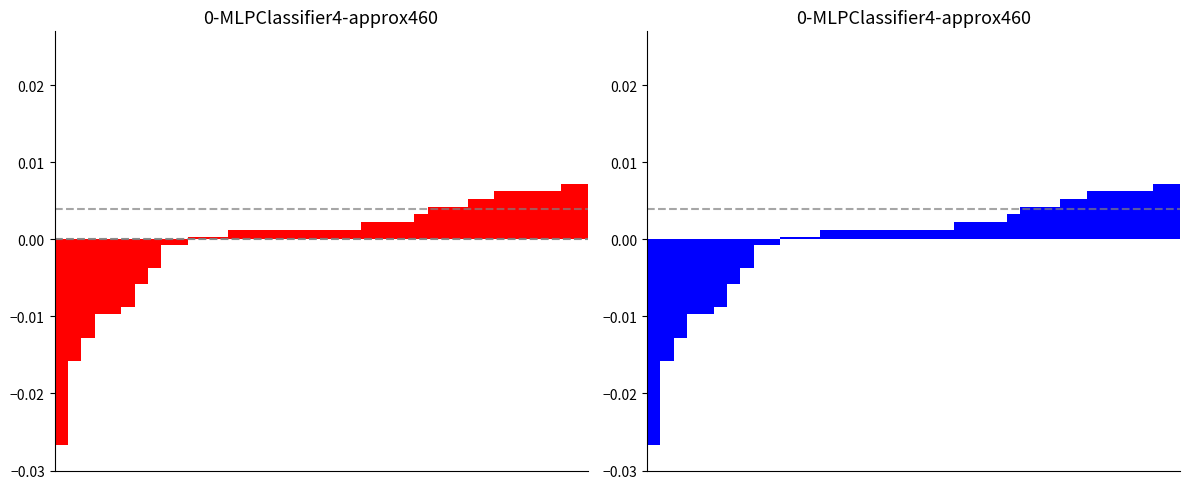

Which has a higher value, 0 or 37?

37